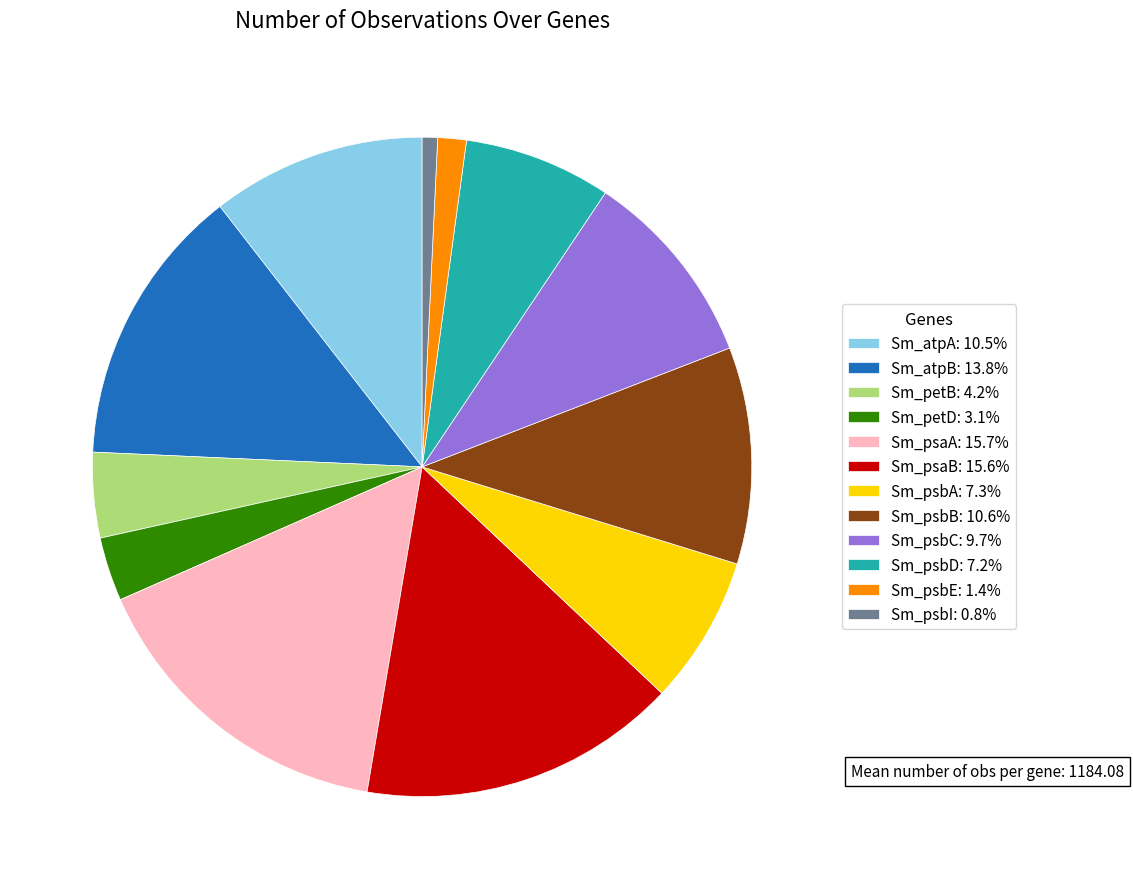

Combined, do Sm_psaA and Sm_petD account for over 50%?

No